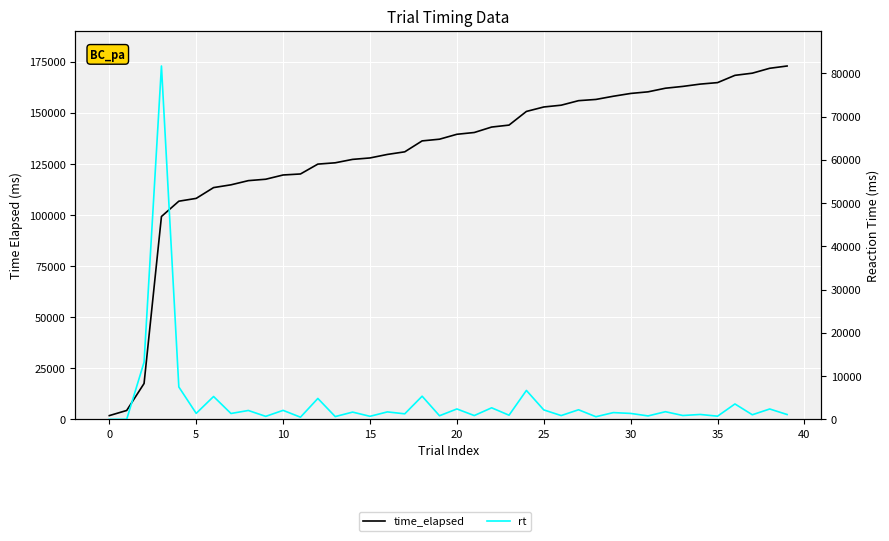

The value of time_elapsed at 31 is 242944. True or false?

False